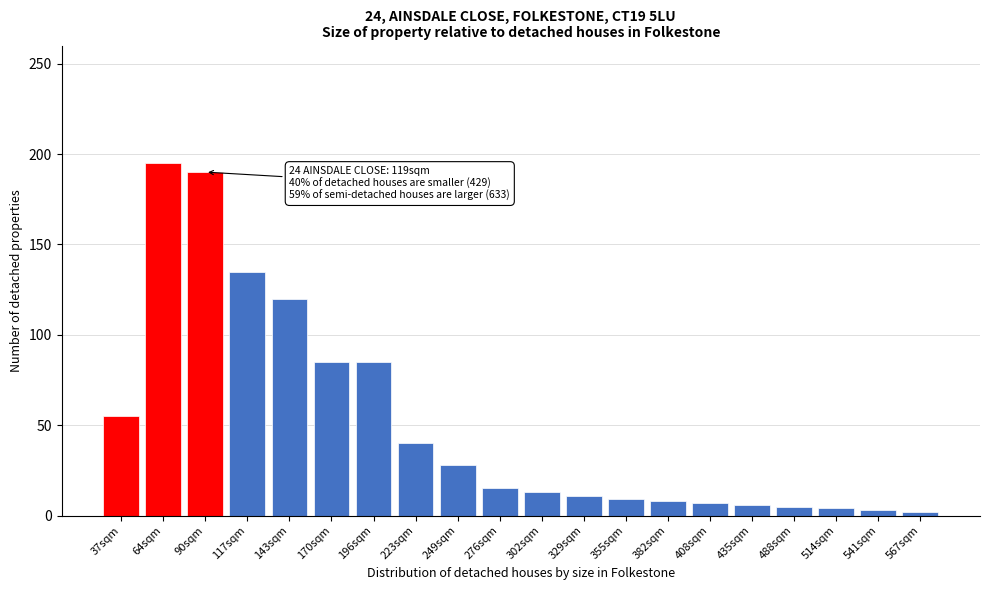

What is the ratio of the value at 249sqm to the value at 355sqm?

3.1